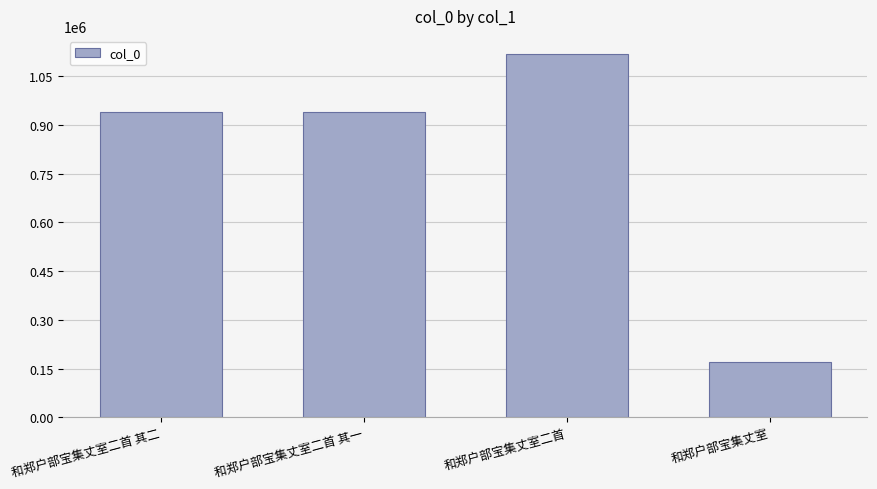

The value at 和郑户部宝集丈室二首 其一 is 940114. True or false?

True